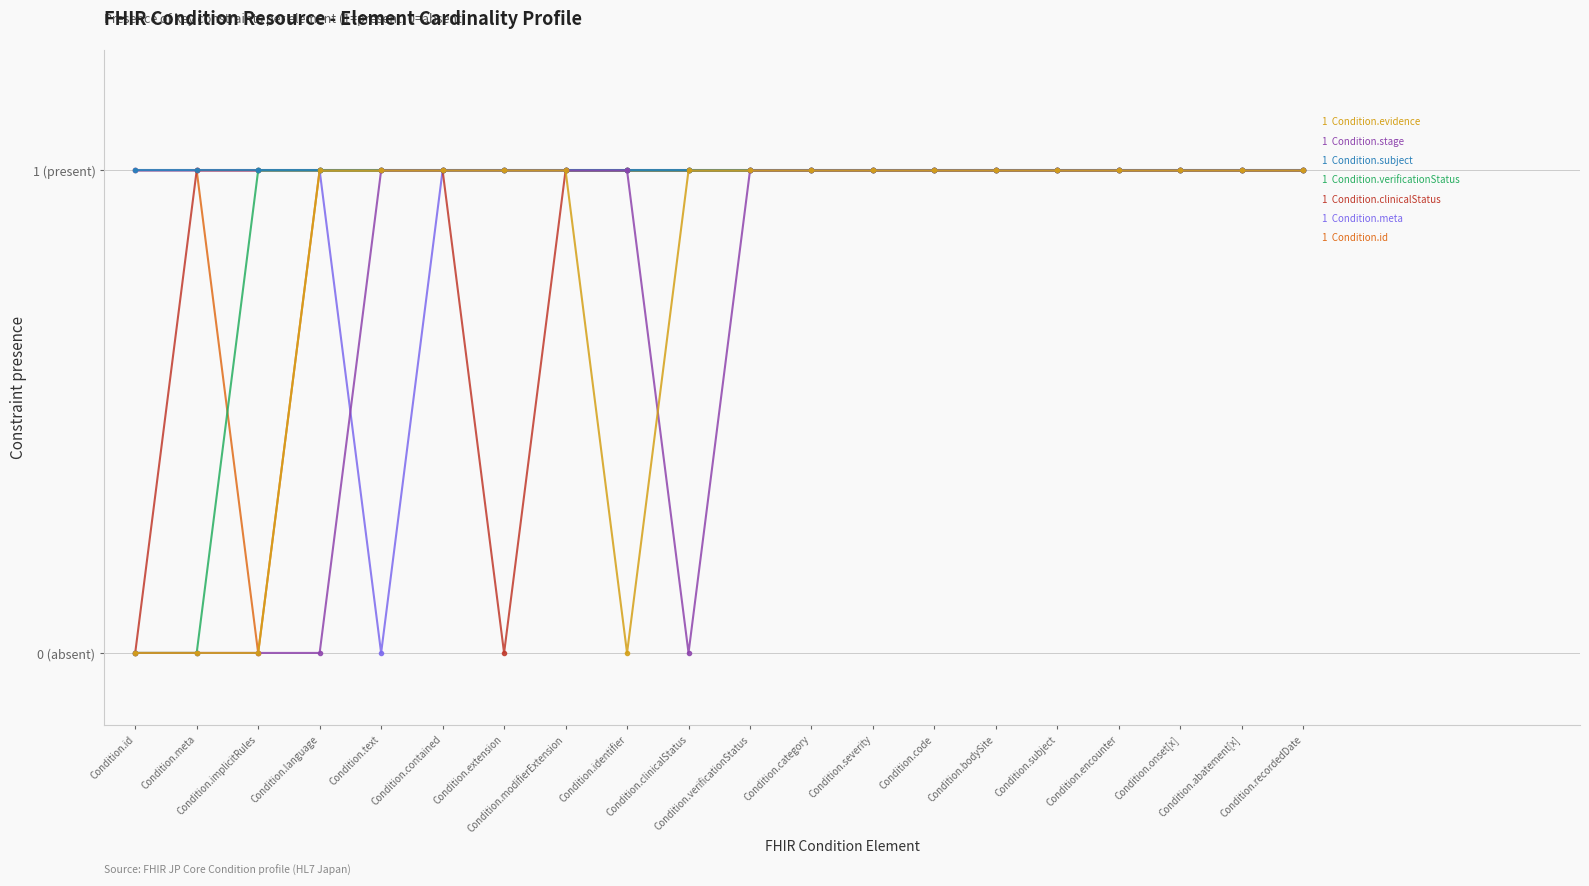

Does the chart have visible grid lines?

Yes